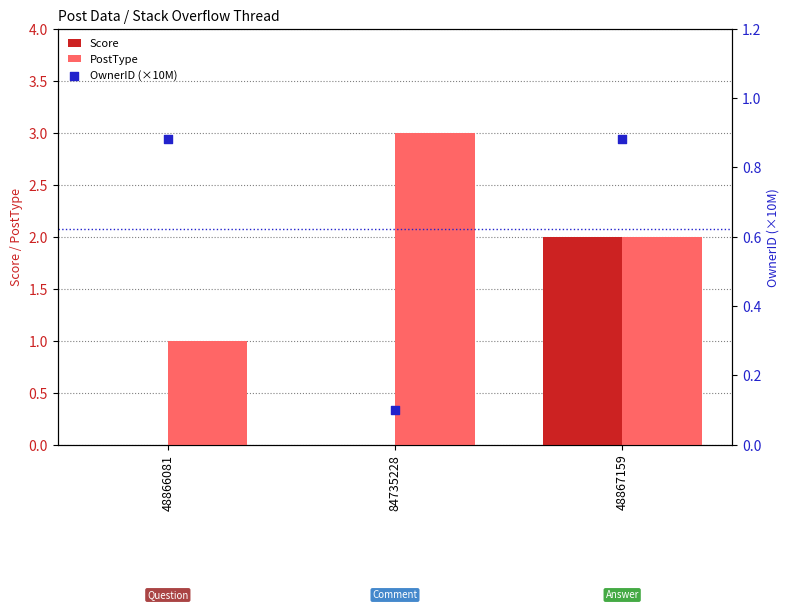

Which series reaches the maximum Y coordinate?

PostType